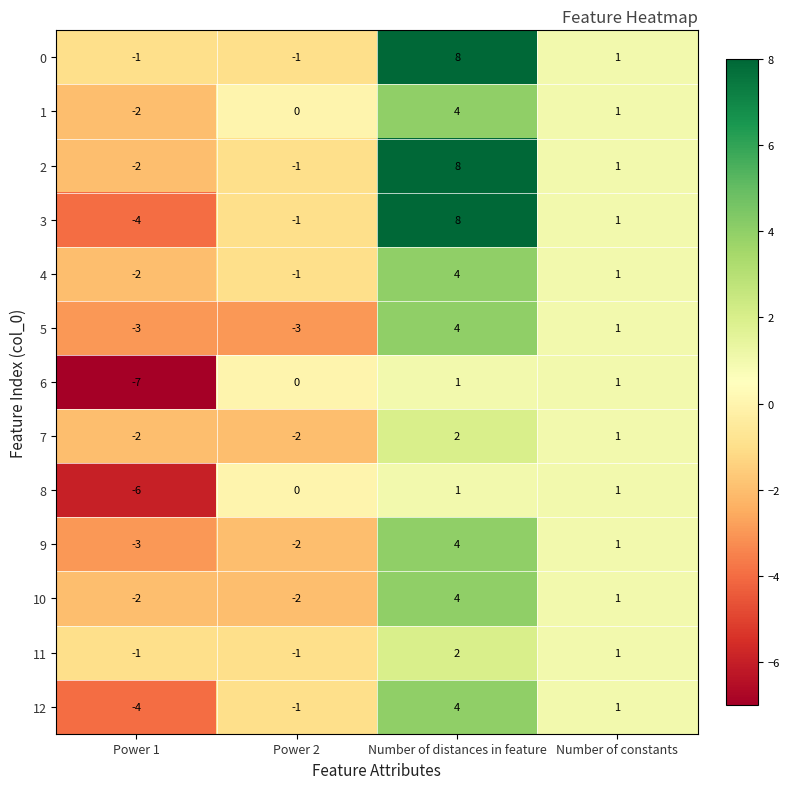

Is it true that 12 equals -6 at Power 1?

False